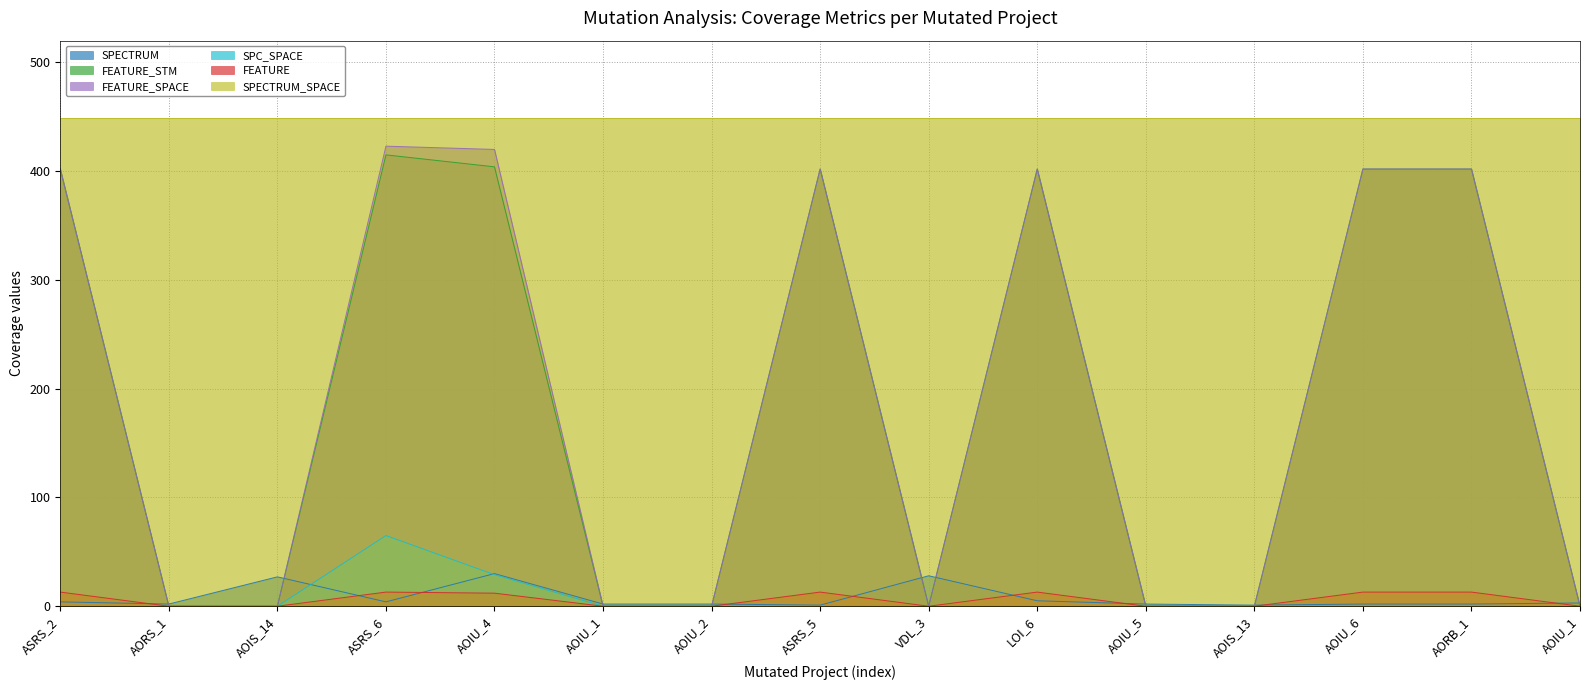

What is the average value of the FEATURE_STM series?

189